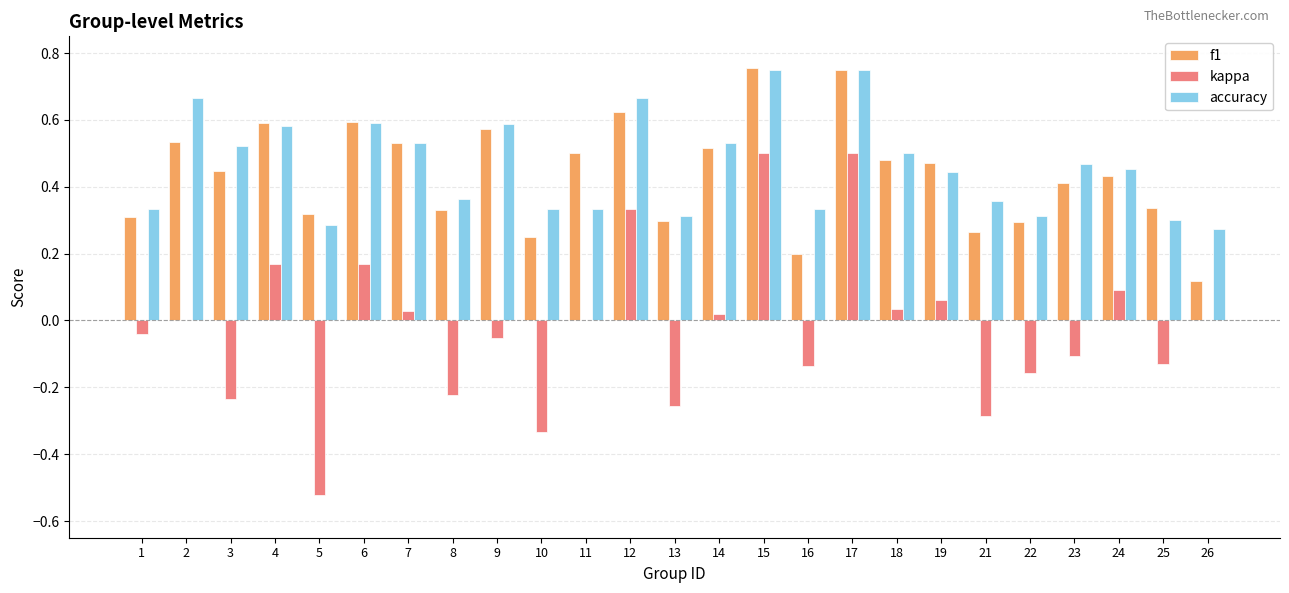

Where is f1 nearest to the value 0?

26